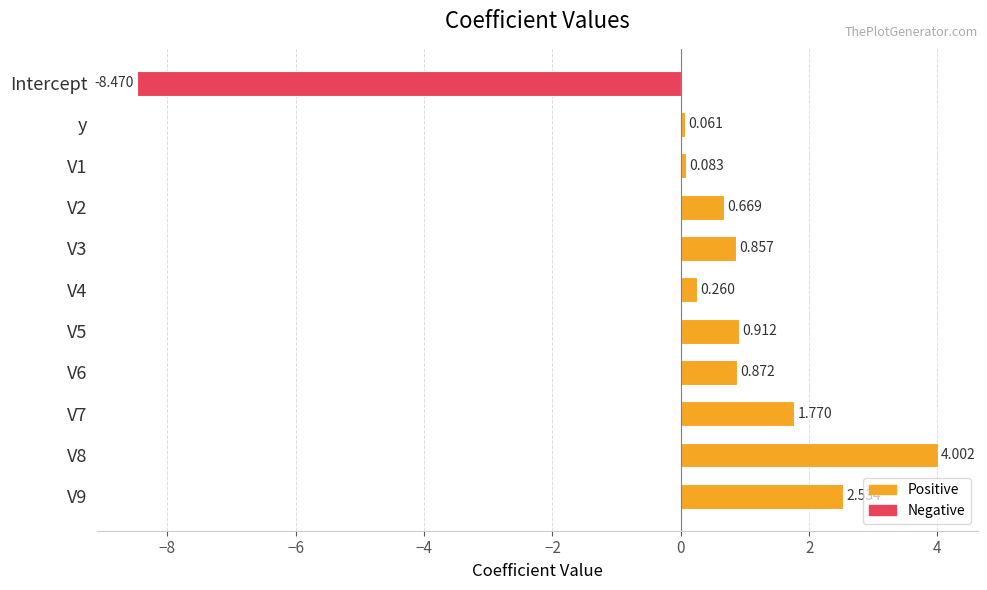

How many data points are less than 0?

1